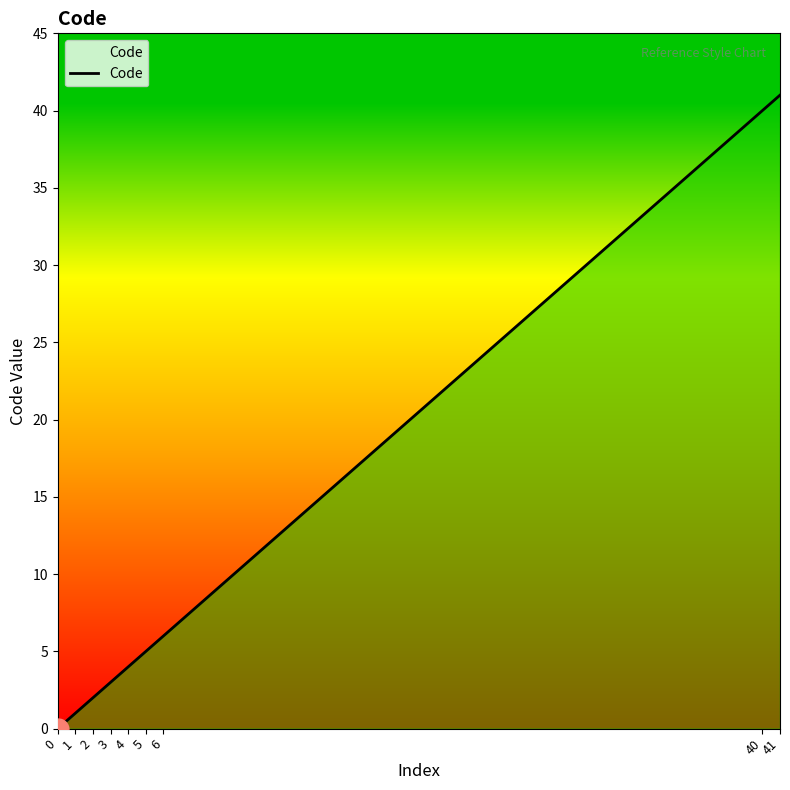

Reading left to right, transcribe all the data shown in this chart.

0	1	2	3	4	5	6	40	41